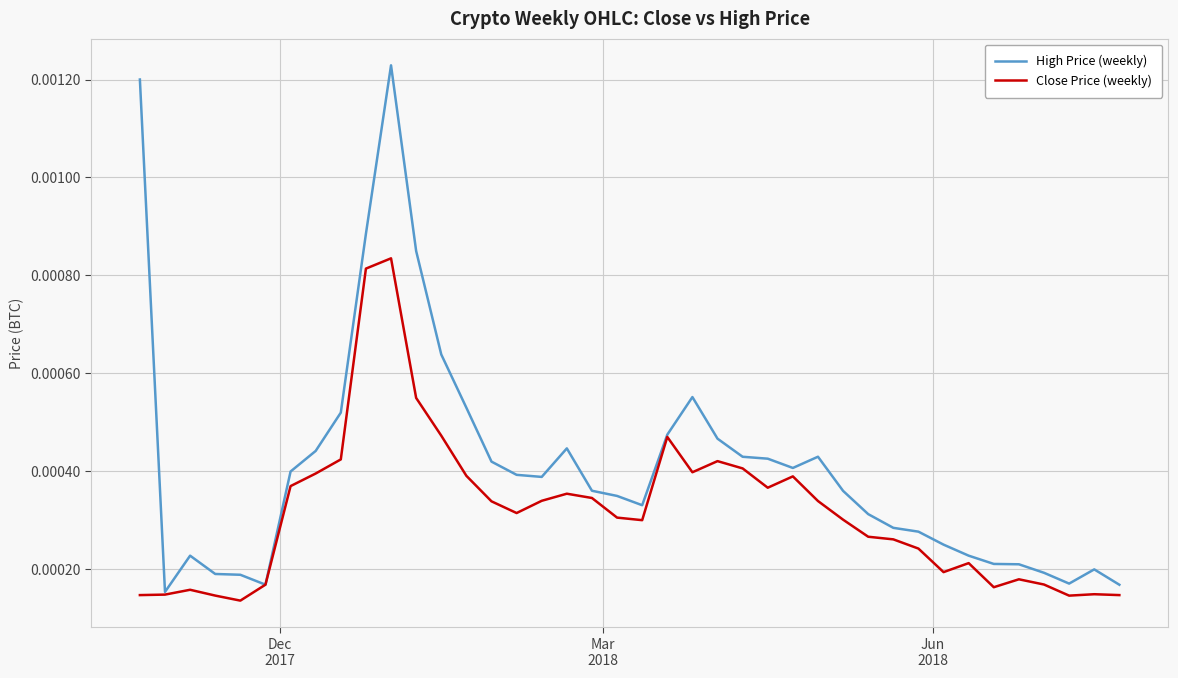

Which series has the largest total across all categories?

High Price (weekly)